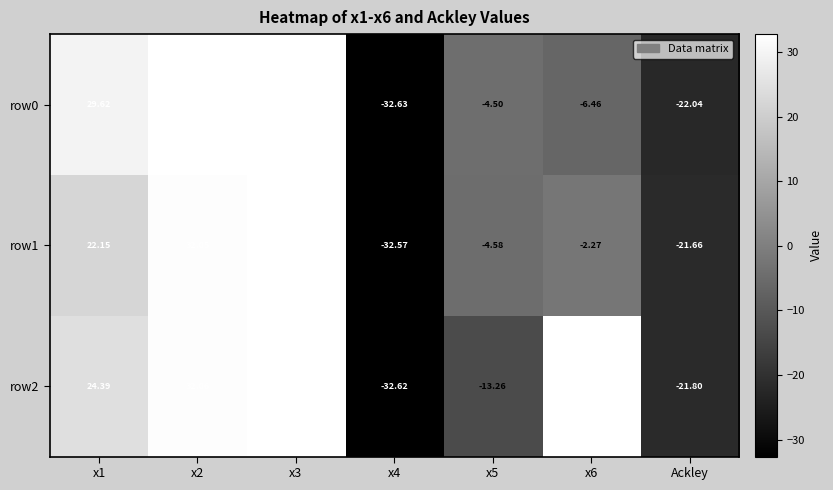

Is the value of row0 at x2 greater than the value of row1 at x3?

Yes